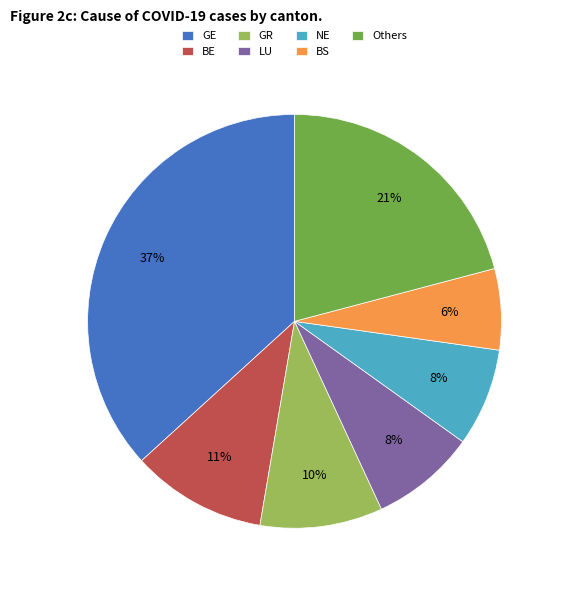

Is there a majority slice in this chart?

No